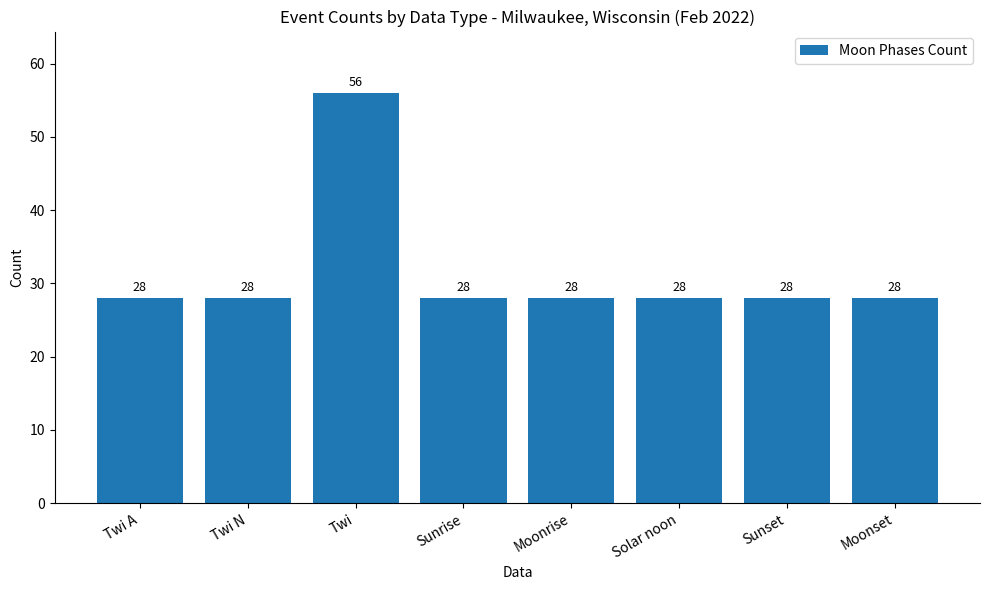

What is the greatest value displayed?

56